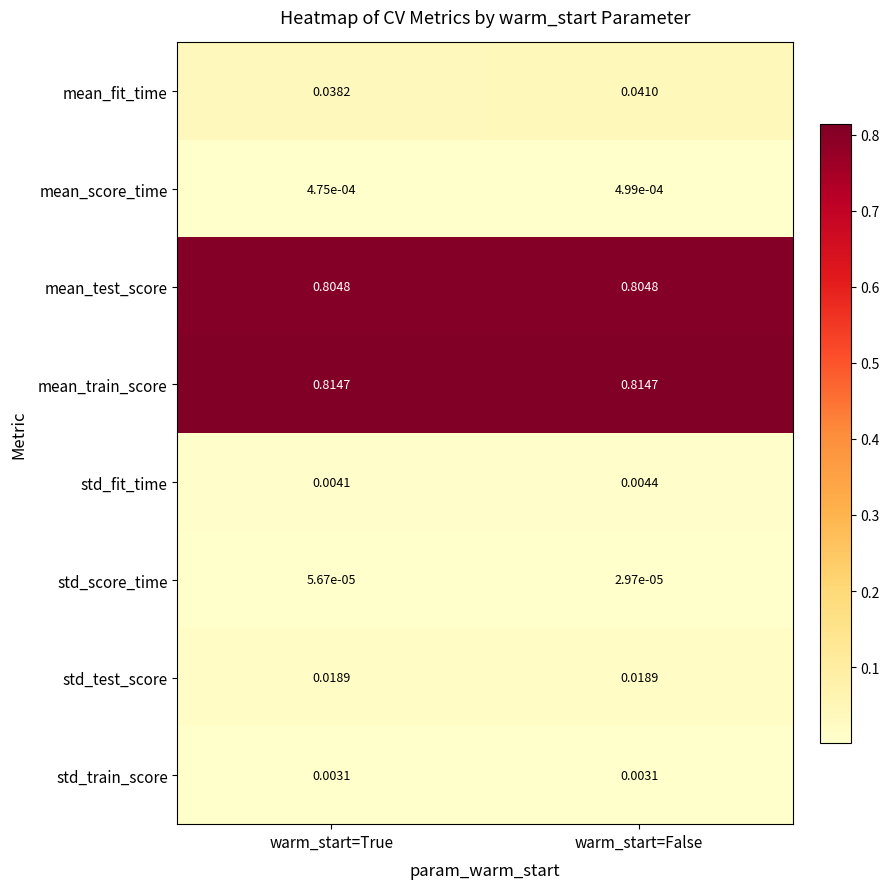

Which series has the widest spread of values?

mean_fit_time